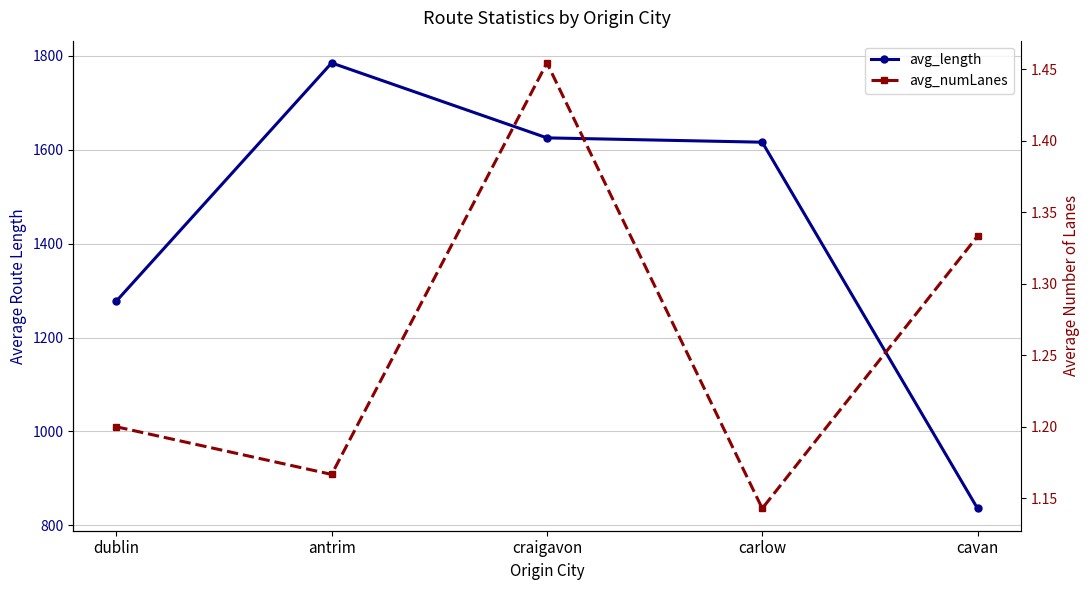

What is the greatest value displayed?

1785.0